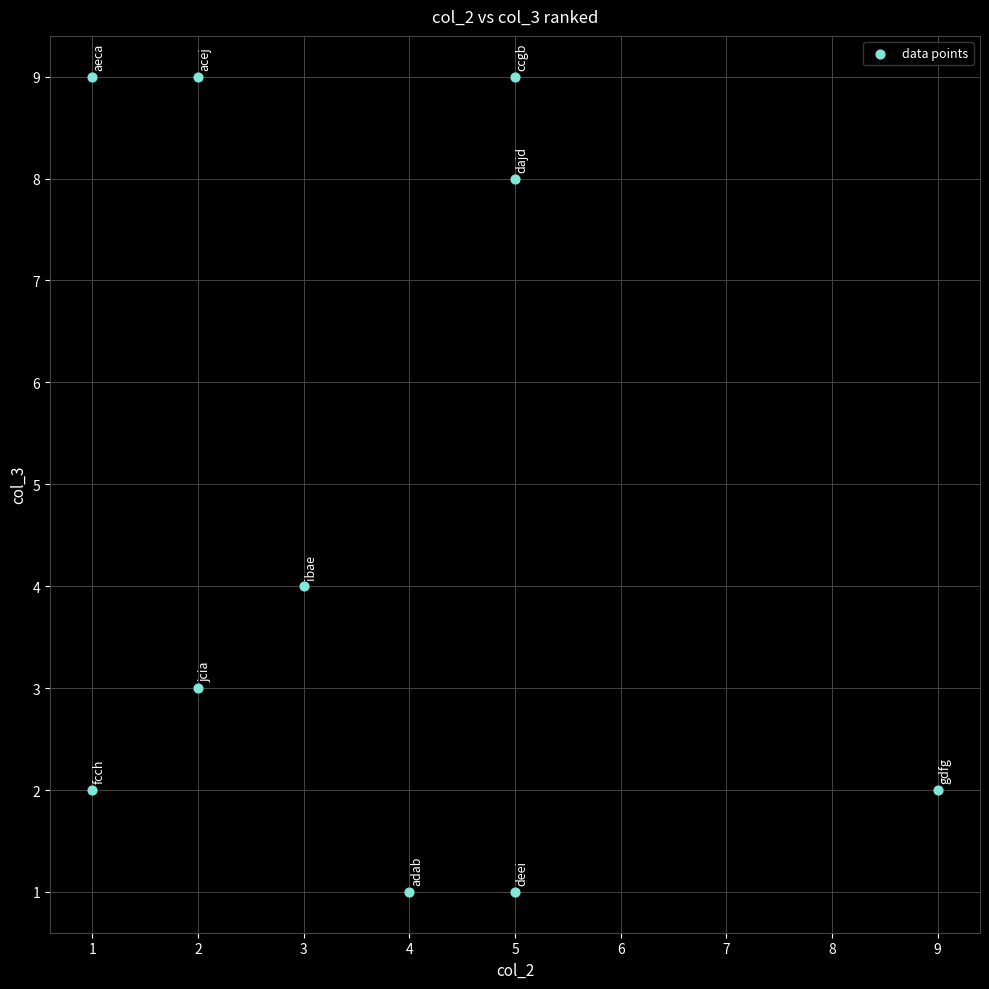

What is the range of X values (max minus min)?

8